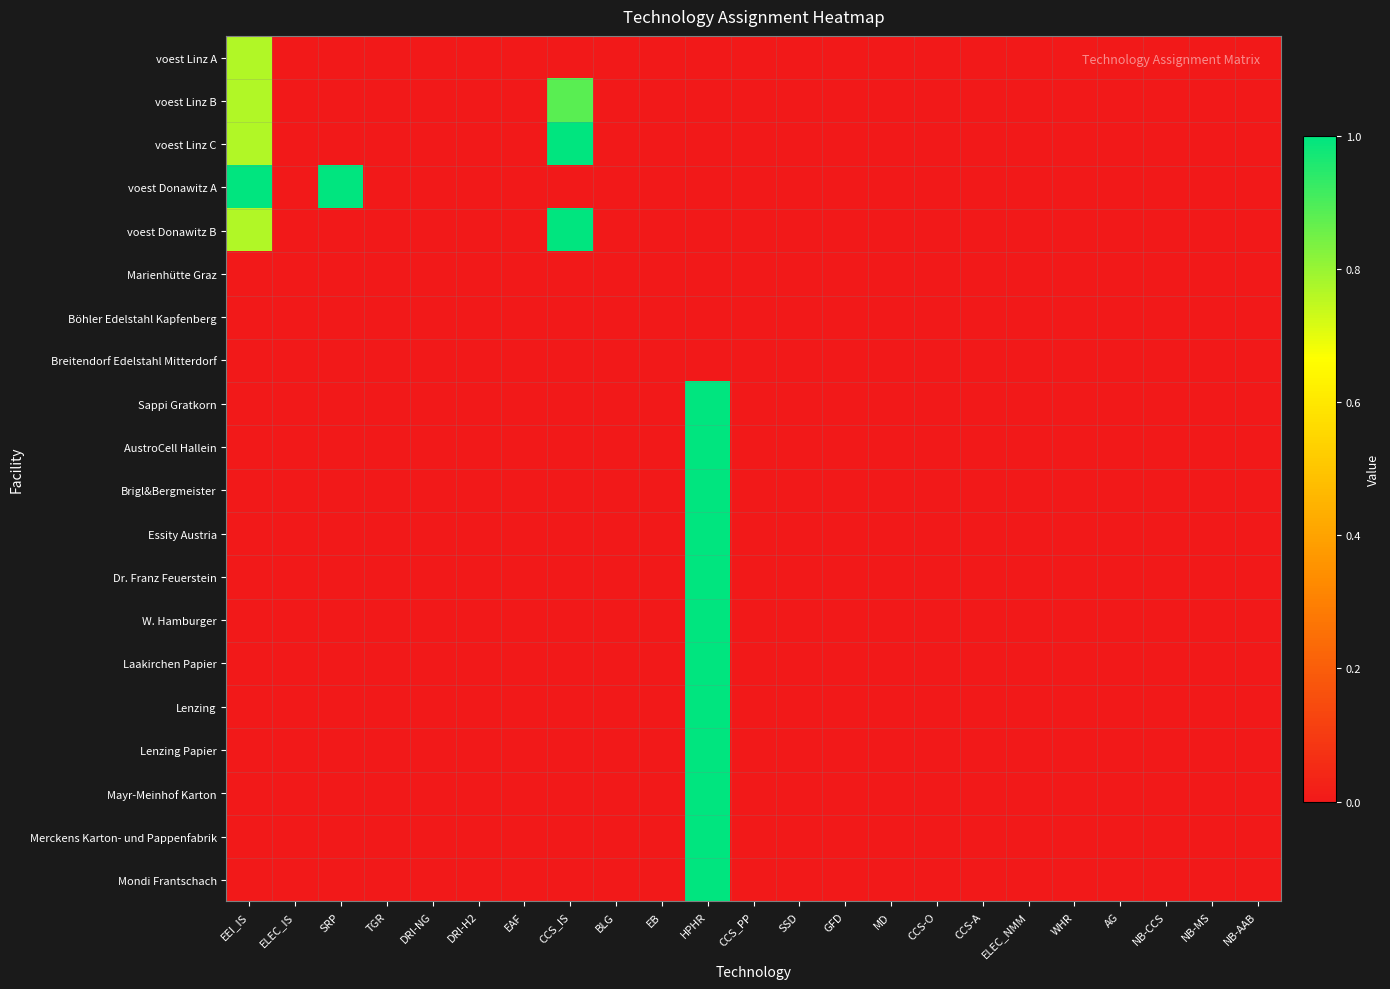

List the series in order of their peak value, highest first.

voest Linz C, voest Donawitz A, voest Donawitz B, Sappi Gratkorn, AustroCell Hallein, Brigl&Bergmeister, Essity Austria, Dr. Franz Feuerstein, W. Hamburger, Laakirchen Papier, Lenzing, Lenzing Papier, Mayr-Meinhof Karton, Merckens Karton- und Pappenfabrik, Mondi Frantschach, voest Linz B, voest Linz A, Marienhütte Graz, Böhler Edelstahl Kapfenberg, Breitendorf Edelstahl Mitterdorf